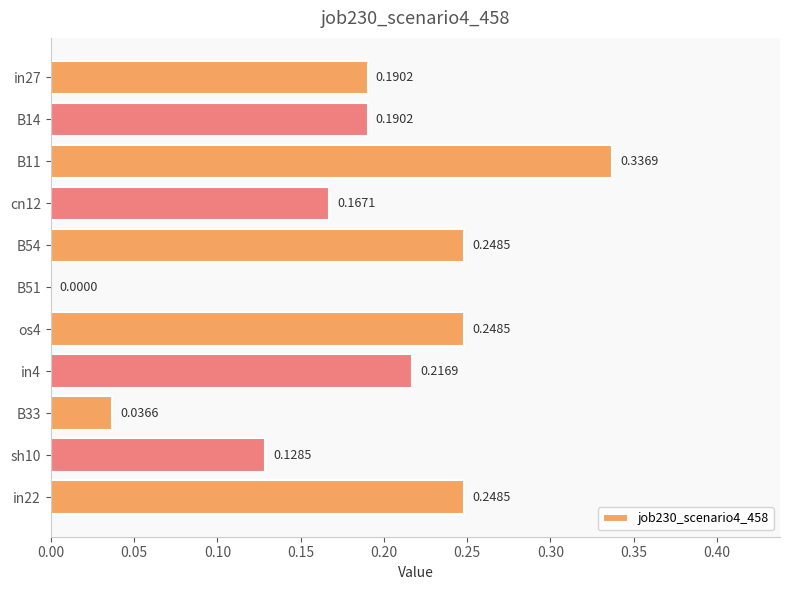

Between in4 and B14, which is larger?

in4